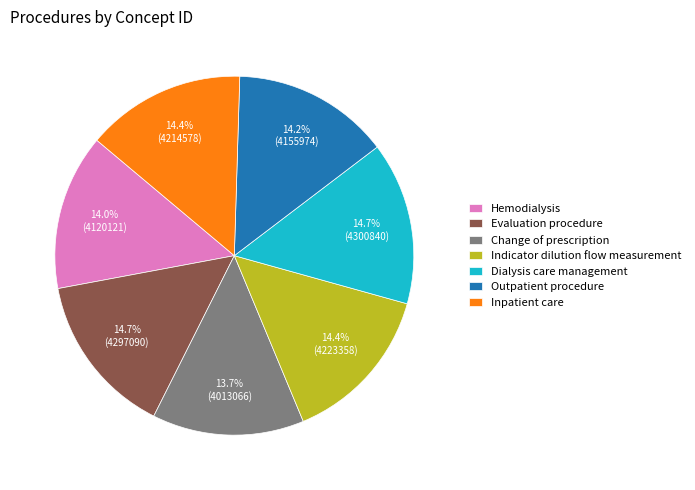

What percentage is the Indicator dilution flow measurement slice, to the nearest percent?

14%